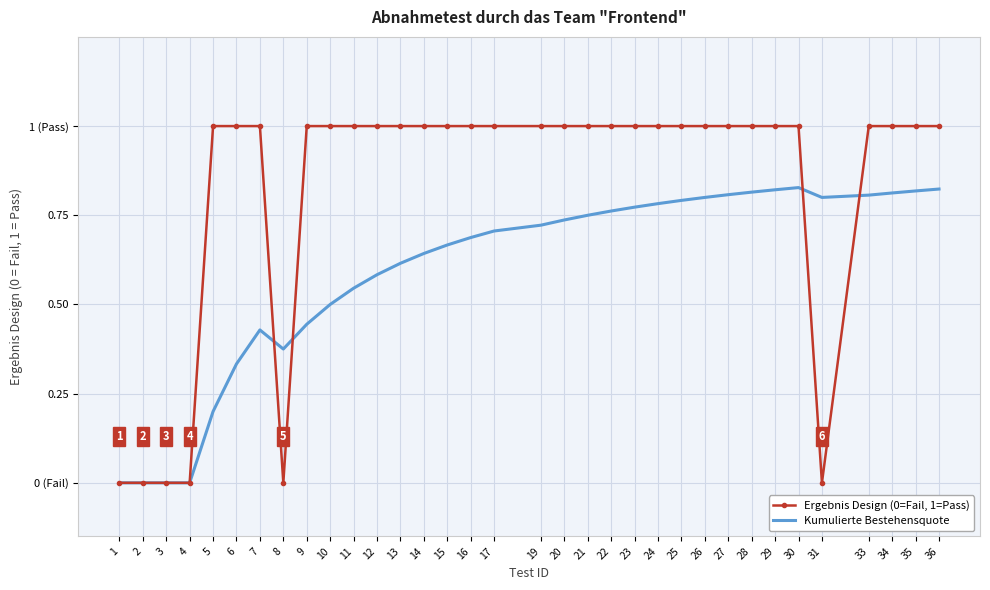

Is the value of Ergebnis Design (0=Fail, 1=Pass) at 5 greater than the value of Kumulierte Bestehensquote at 1?

Yes